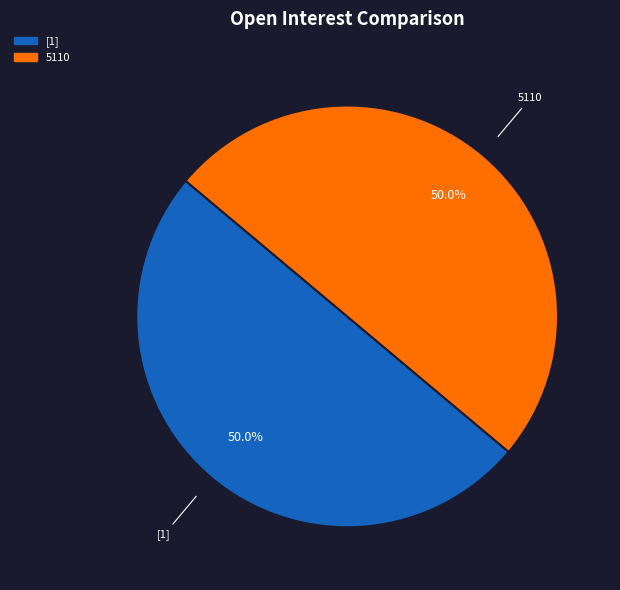

Count the number of slices in the pie.

2